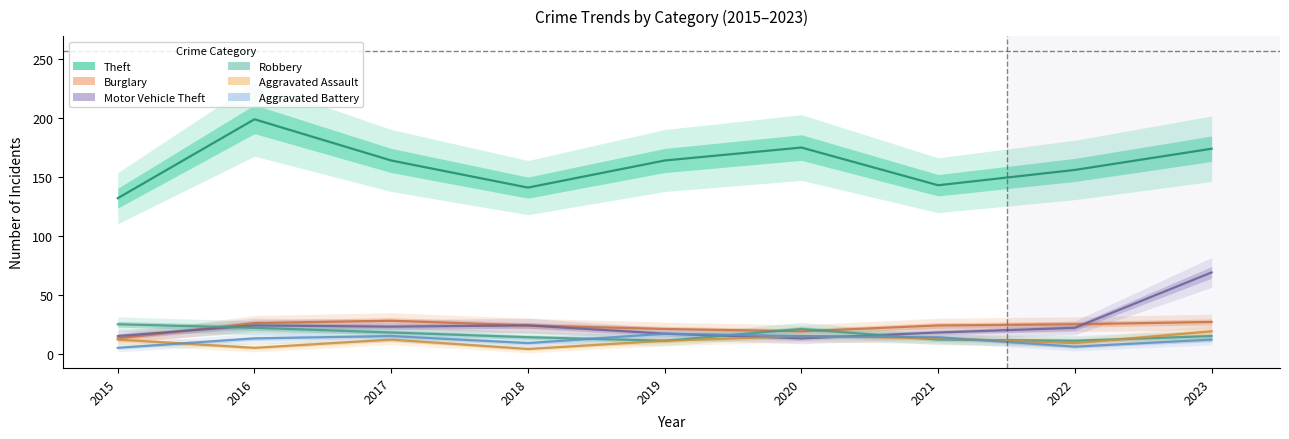

Reading right to left, what are all the values shown in this chart?

Theft: 174	156	143	175	164	141	164	199	132
Burglary: 27	25	24	19	21	24	28	26	13
Motor Vehicle Theft: 69	22	18	13	17	24	23	24	15
Robbery: 15	11	12	21	11	14	18	22	25
Aggravated Assault: 19	9	13	15	11	4	12	5	12
Aggravated Battery: 12	6	14	15	17	9	15	13	5